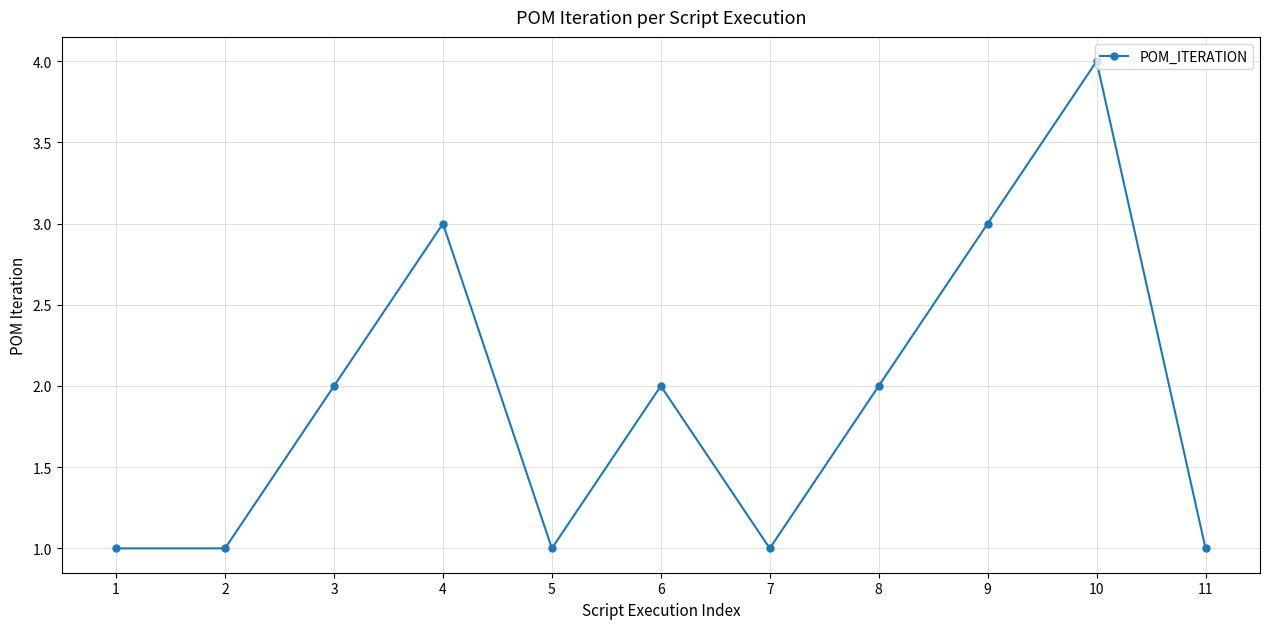

Reading left to right, transcribe all the data shown in this chart.

1	1	2	3	1	2	1	2	3	4	1